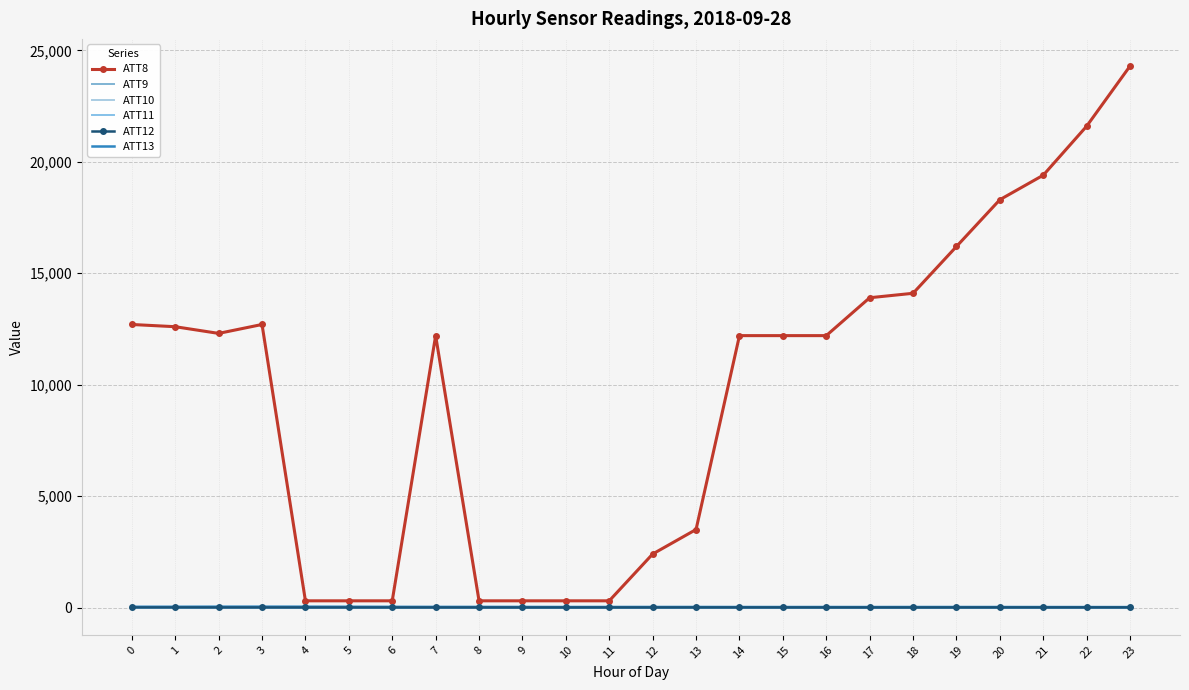

At how many categories does at least one series exceed 22474?

1